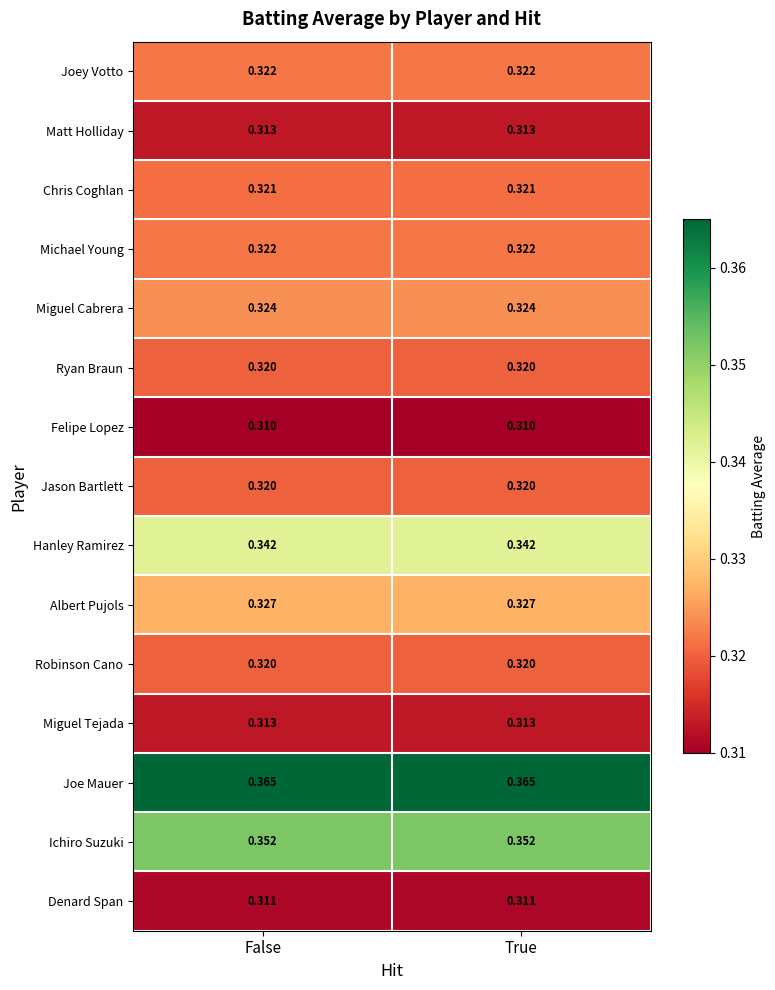

Is the value of Robinson Cano at False greater than the value of Albert Pujols at False?

No